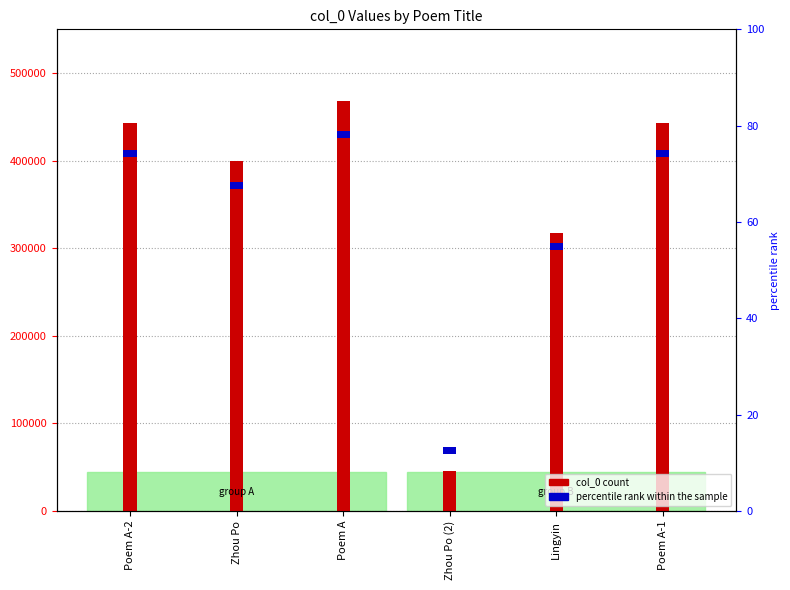

What is the sum of all col_0 count values?

2118631